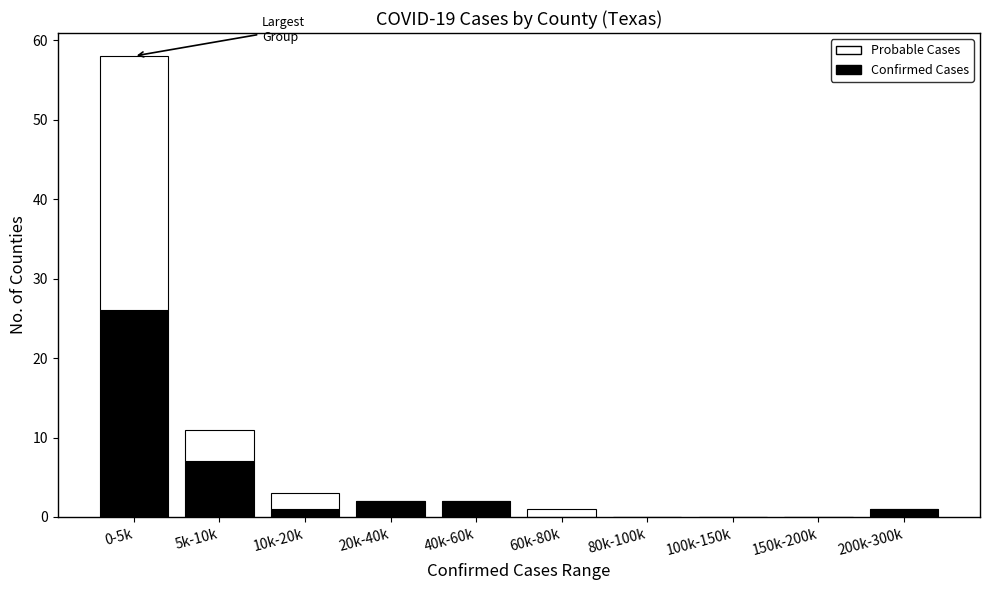

Reading right to left, what are the values for Confirmed Cases?

200k-300k=1	150k-200k=0	100k-150k=0	80k-100k=0	60k-80k=0	40k-60k=2	20k-40k=2	10k-20k=1	5k-10k=7	0-5k=26